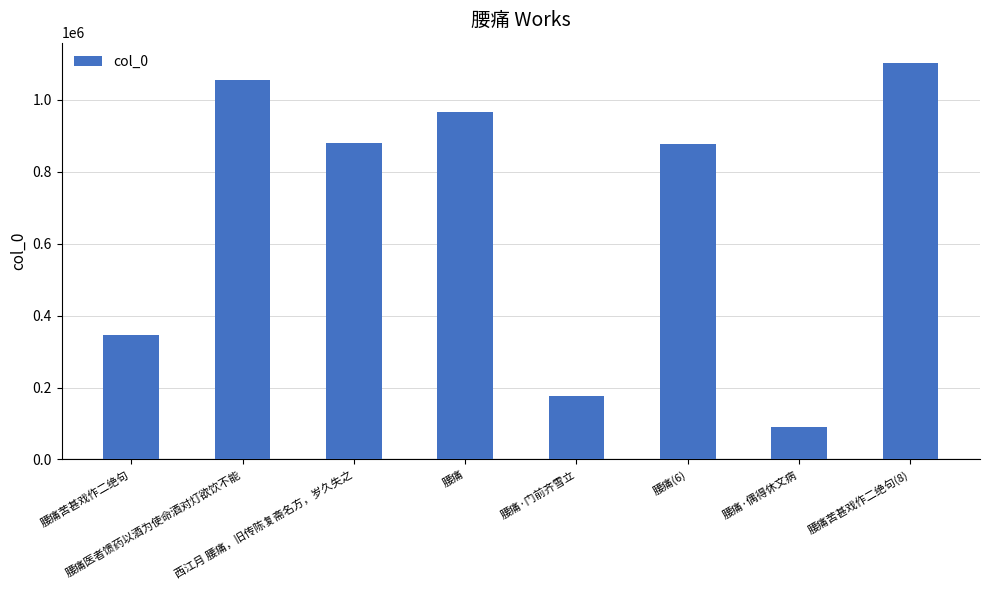

What is the difference between the maximum and minimum values?

1014697